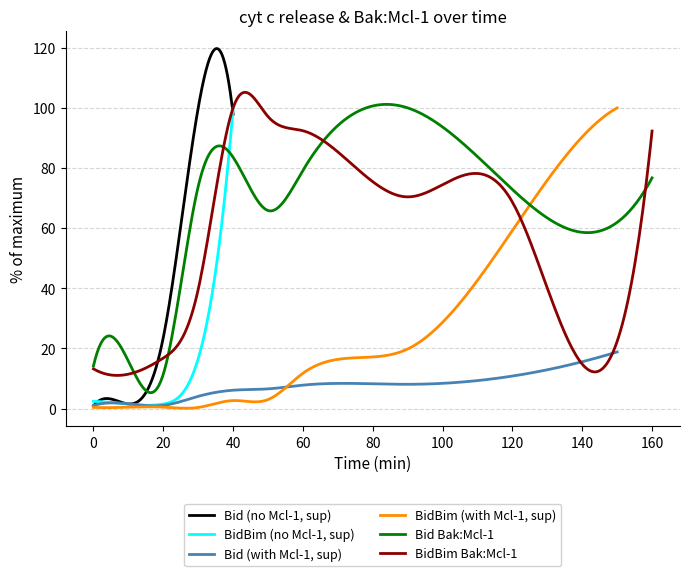

What is the maximum value for BidBim (no Mcl-1, sup)?

100.0